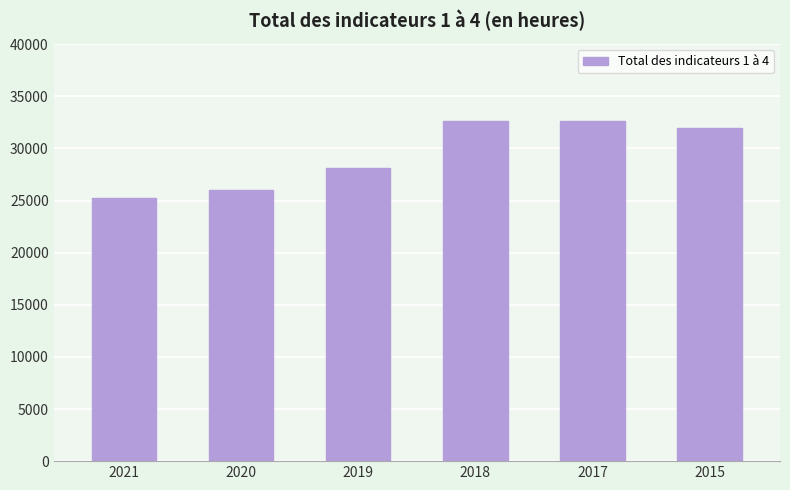

What is the value of the 3rd bar from the left?

28084.0